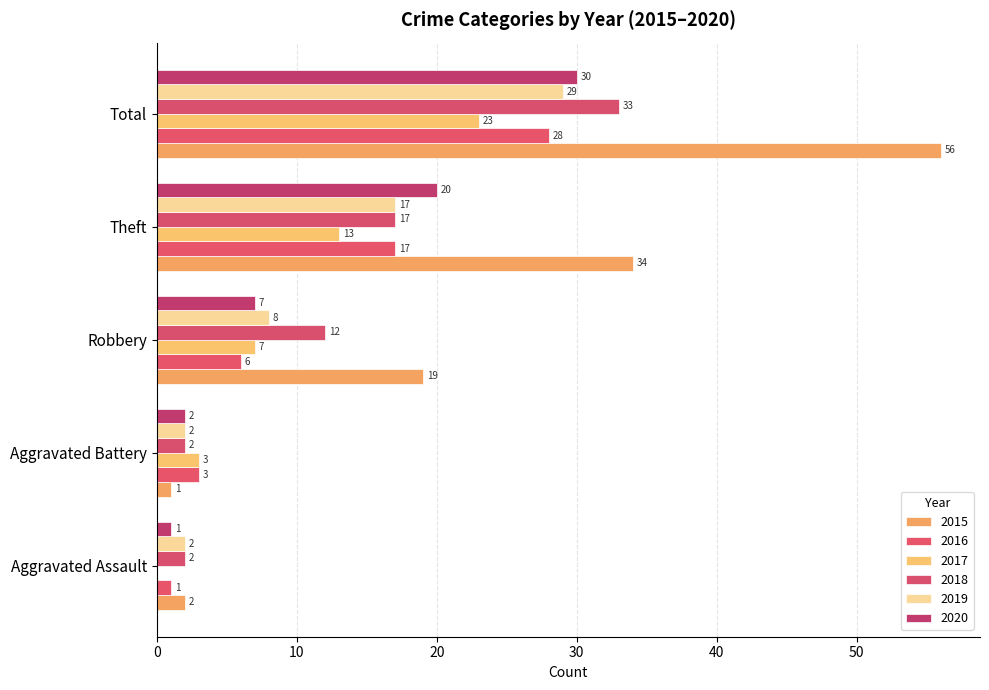

Which has a higher value, Total or Robbery?

Total